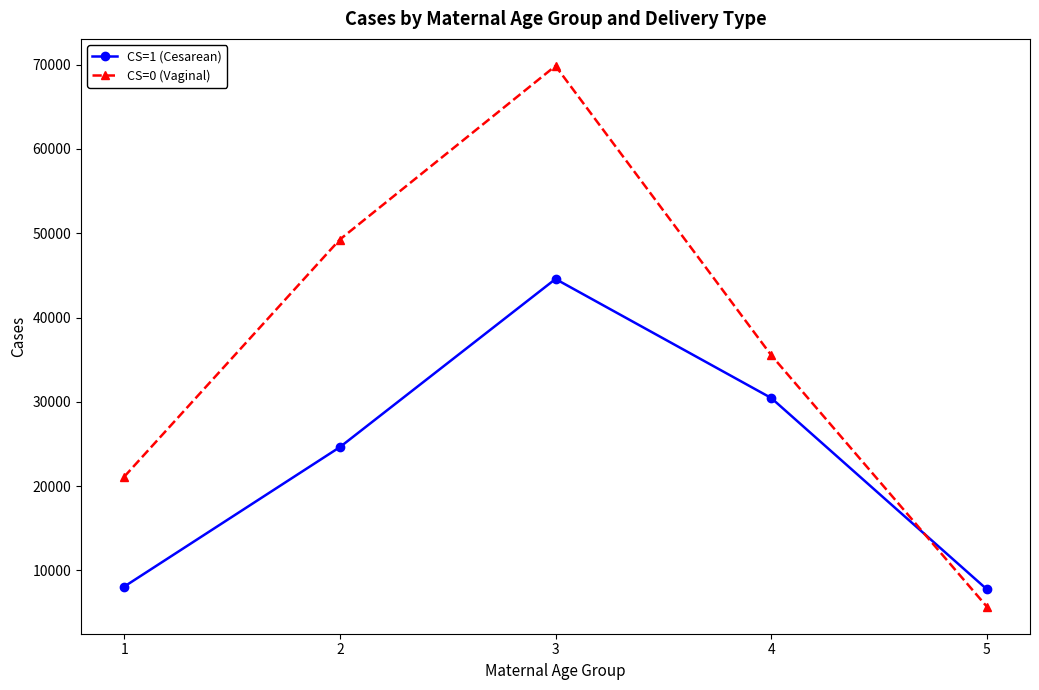

Is the value of CS=1 (Cesarean) at 3 greater than the value of CS=0 (Vaginal) at 5?

Yes